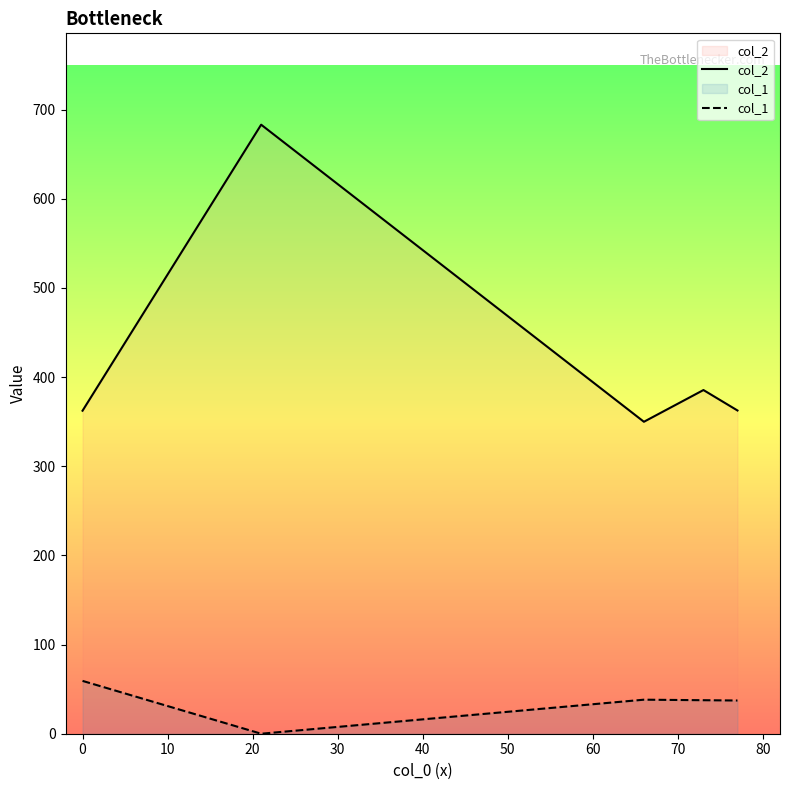

What is the difference between the second highest and second lowest values in the col_2 series?

23.2